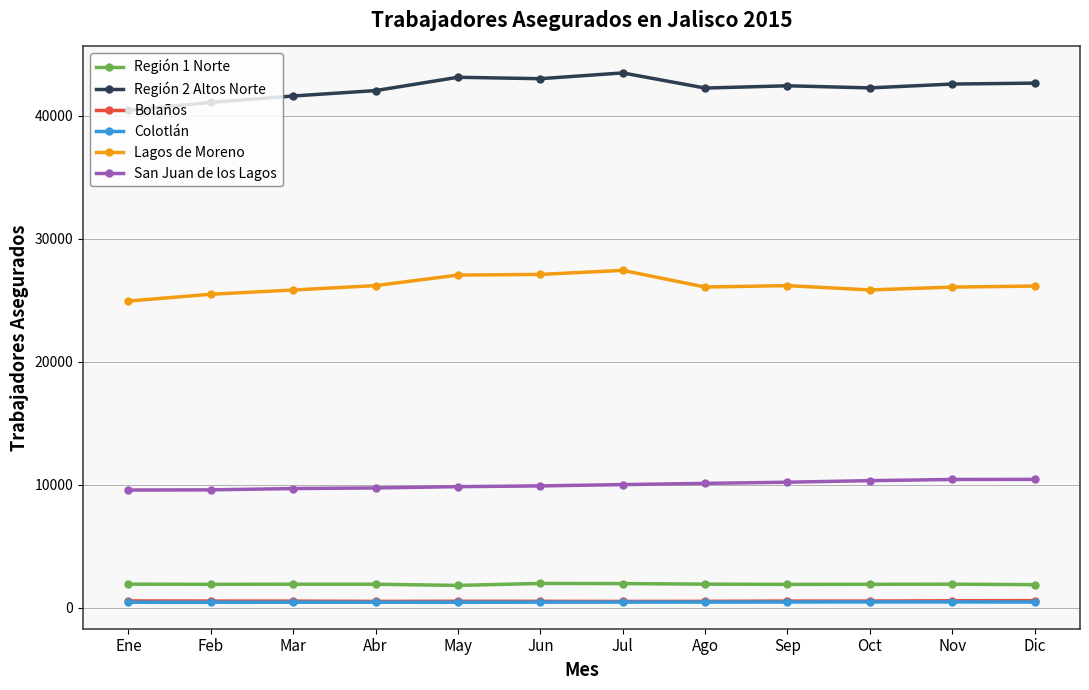

What are all the series names shown in the legend?

Región 1 Norte, Región 2 Altos Norte, Bolaños, Colotlán, Lagos de Moreno, San Juan de los Lagos